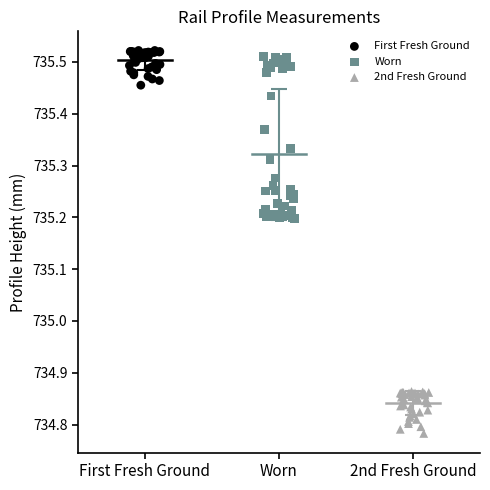

Which series has the widest spread of Y values?

Worn